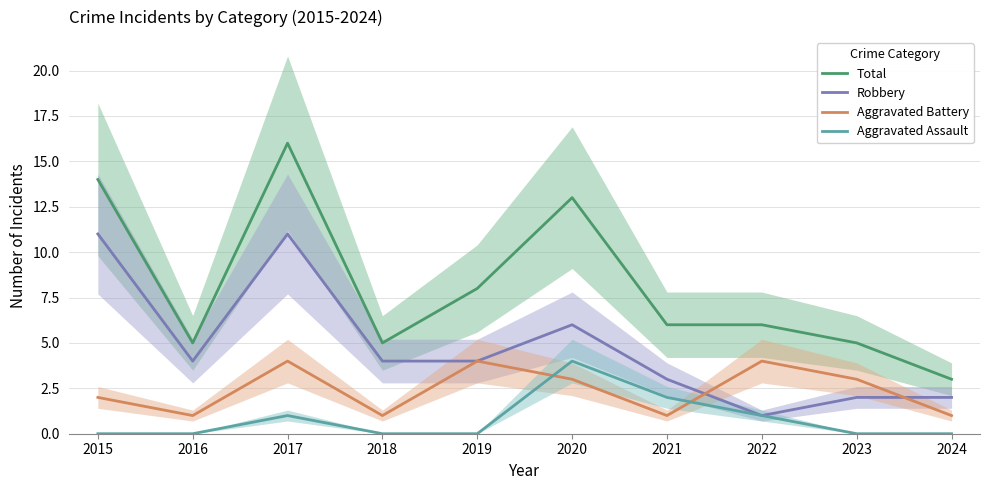

How many values in the Robbery series are below 4?

4